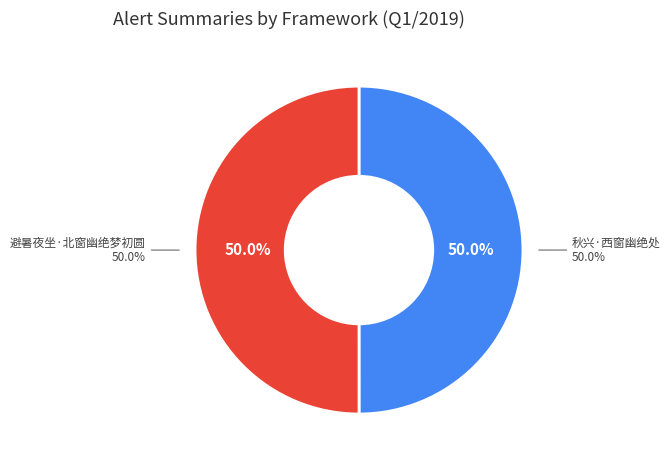

Rank the categories by value from highest to lowest.

避暑夜坐·北窗幽绝梦初圆, 秋兴·西窗幽绝处